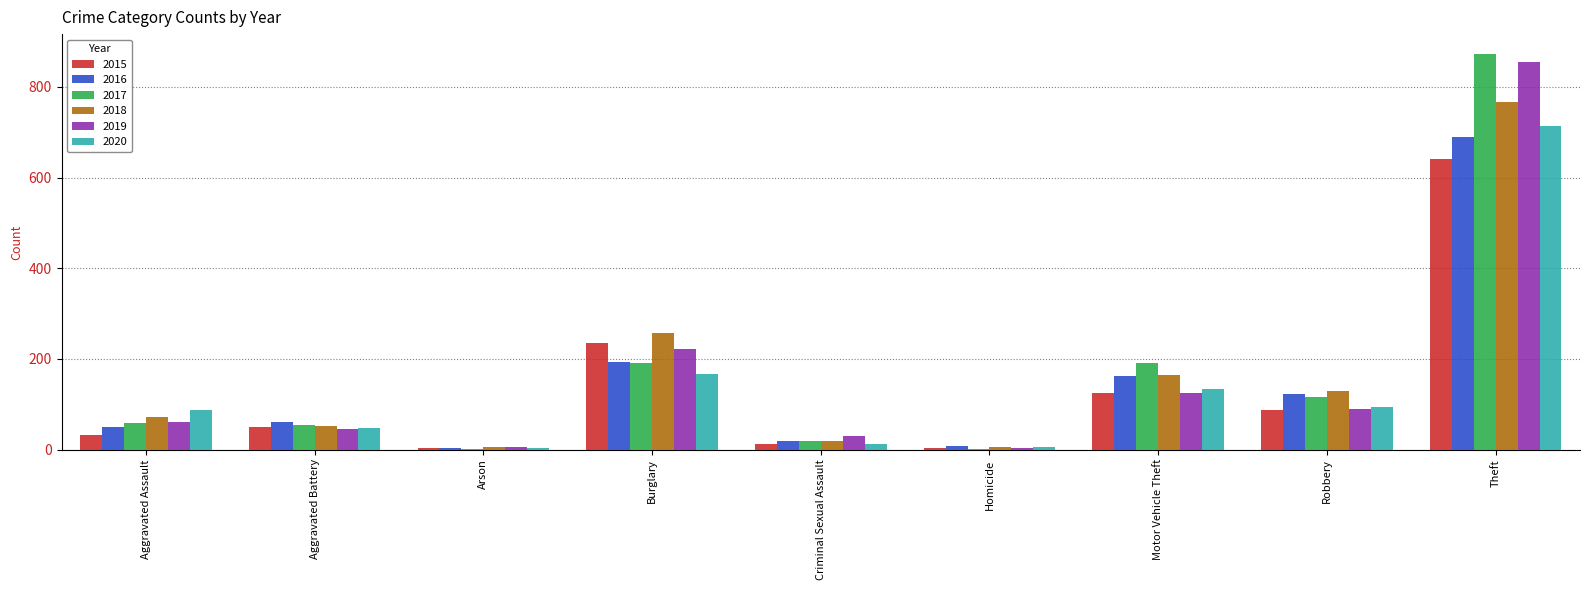

Are the bars horizontal?

No